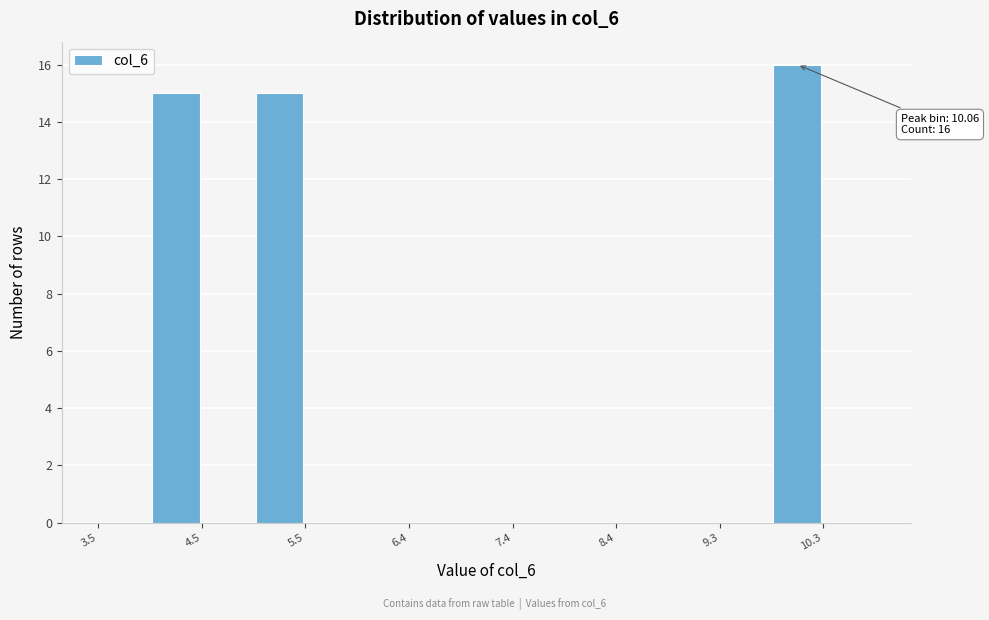

Over which range of the x-axis is the bar tallest?

9.8 to 10.3